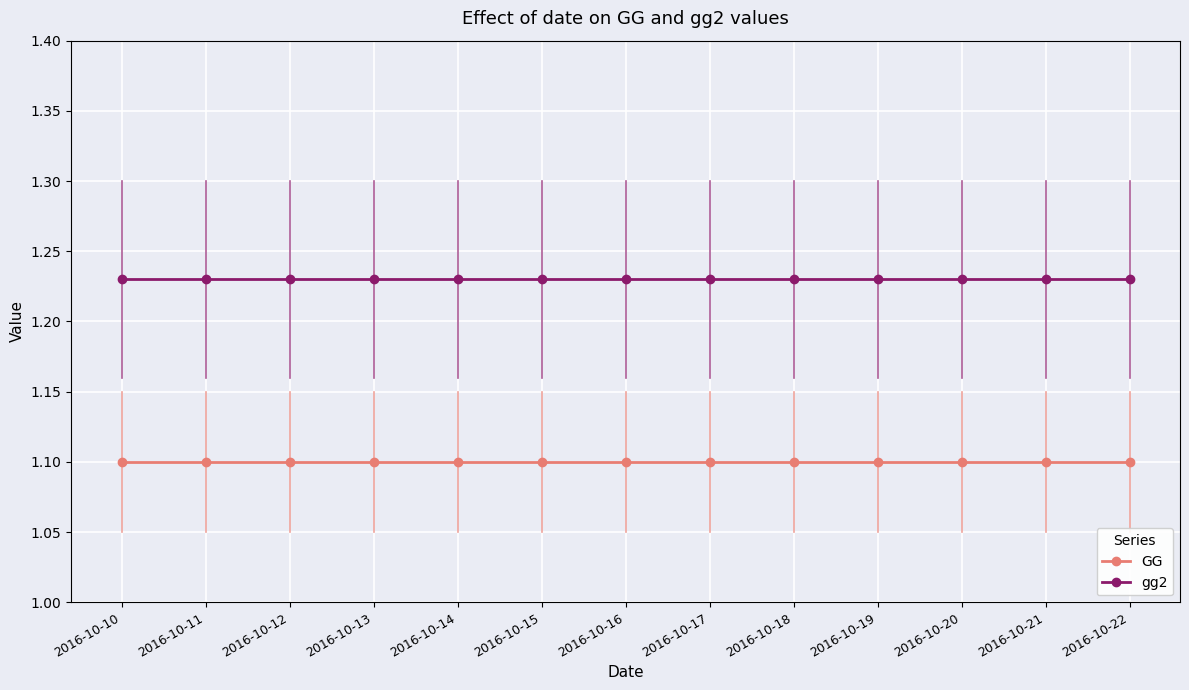

The gg2 series shows 2.0 at 2016-10-21. True or false?

False